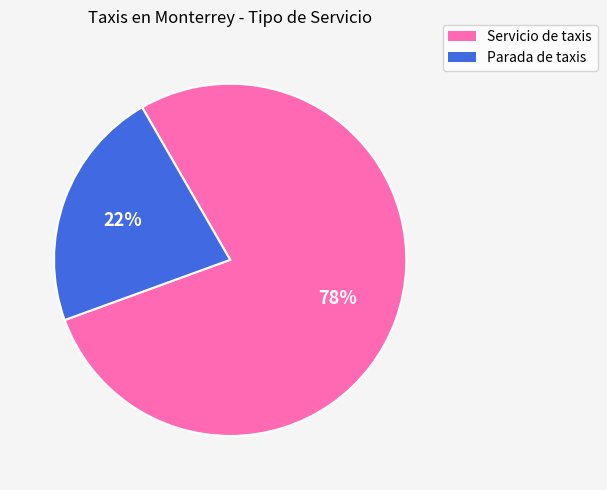

Is it true that Servicio de taxis is 78% of the pie?

True